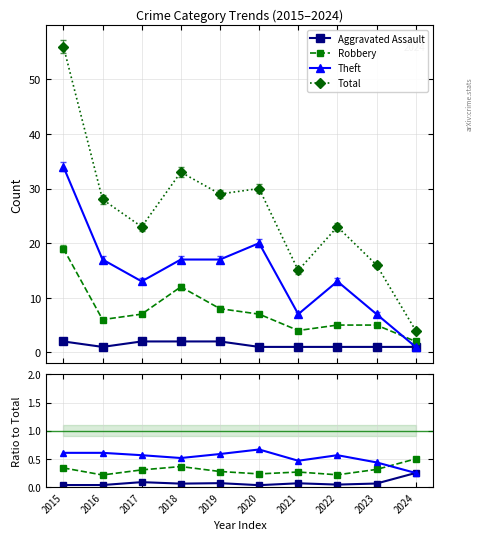

How many distinct data groups are displayed?

4